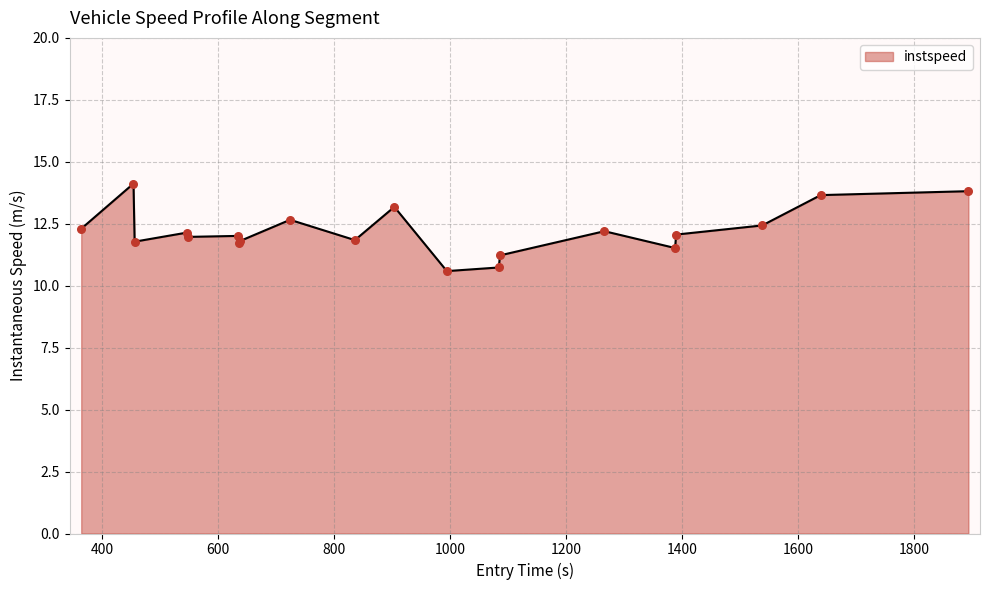

What is the maximum value shown in the chart?

14.1